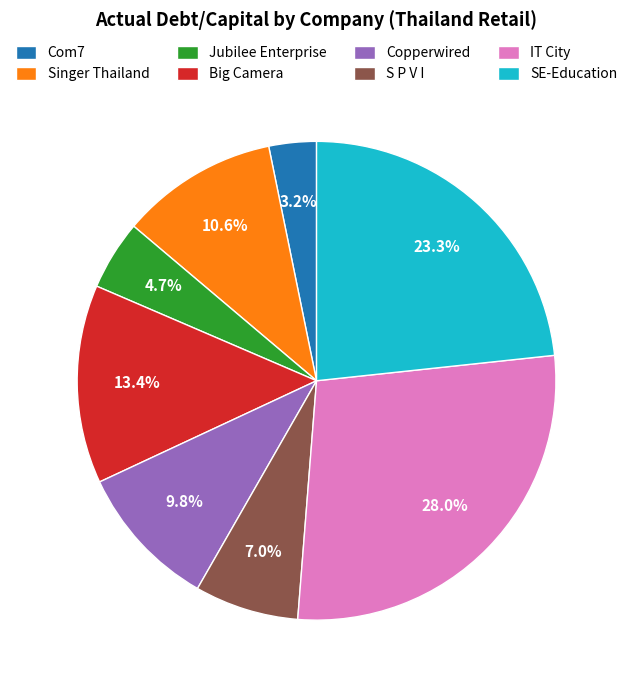

The Big Camera slice represents 21% of the pie. True or false?

False